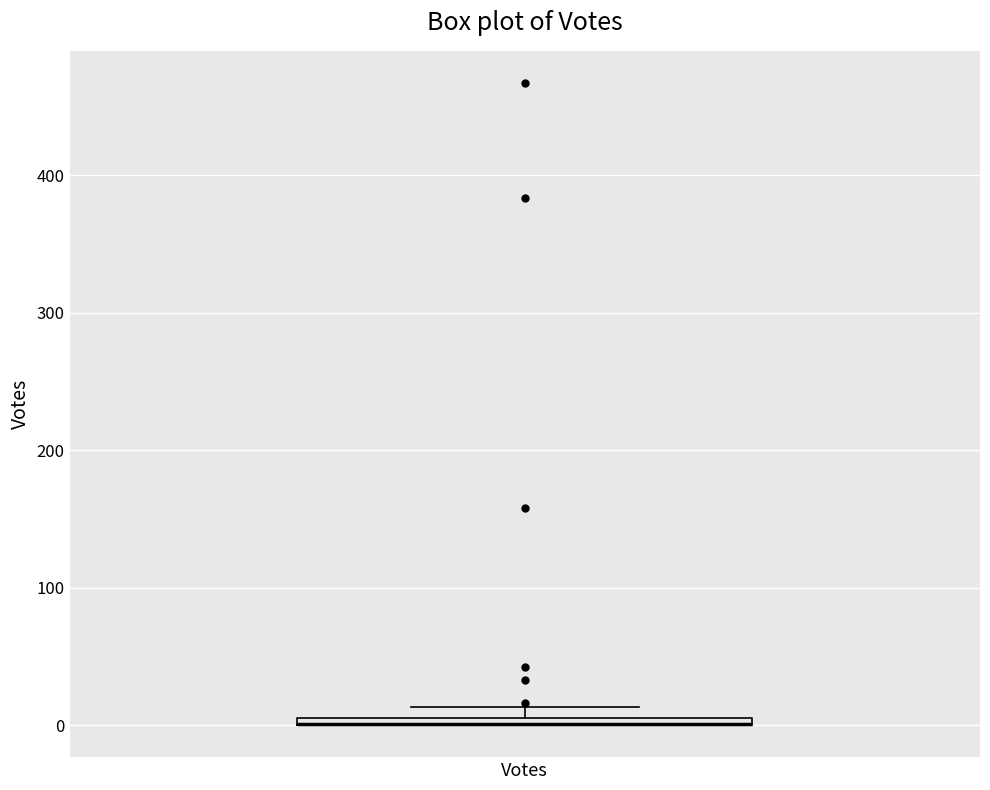

Where is the lower edge of the box for Votes on the y-axis? The values are not printed on the chart, so give them approximately, as read against the axis.

0